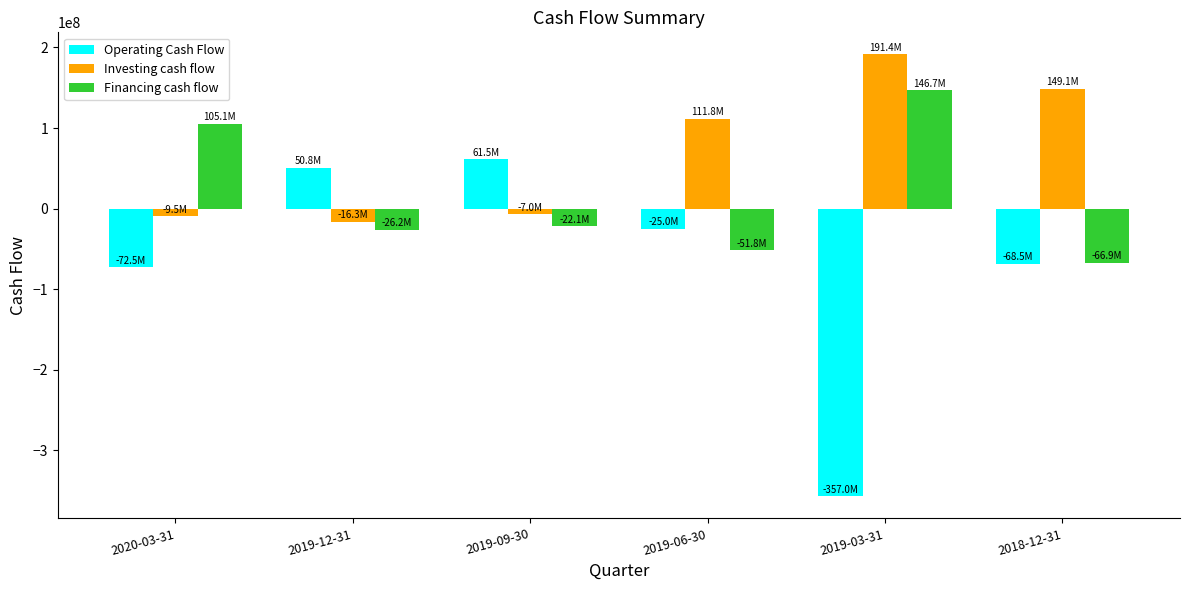

List the series in order of their overall mean, lowest first.

Operating Cash Flow, Financing cash flow, Investing cash flow